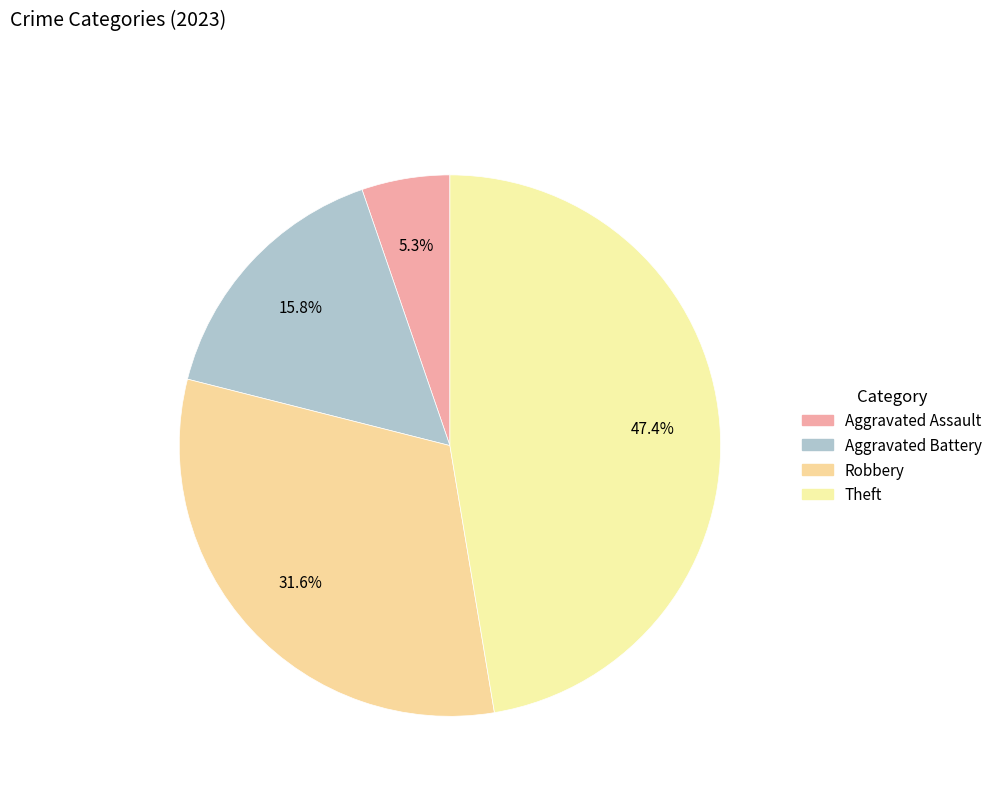

To the nearest percent, what is the difference between the largest and smallest slice percentages?

42%